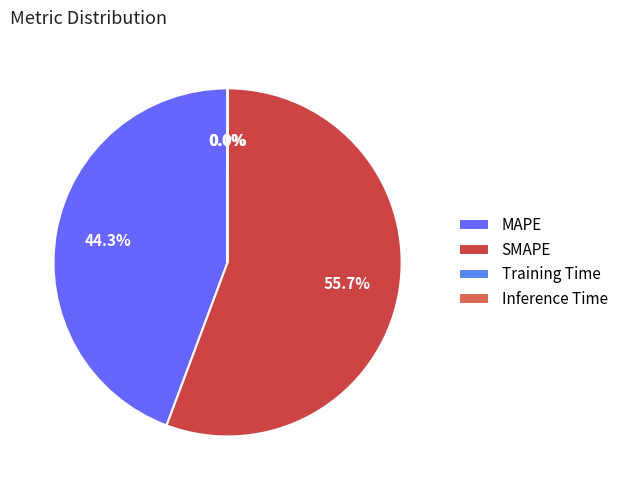

Approximately how many times larger is the value at MAPE compared to SMAPE?

0.8